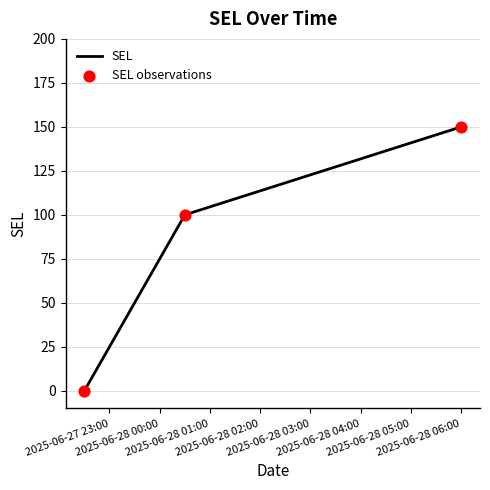

What is the maximum value shown in the chart?

150